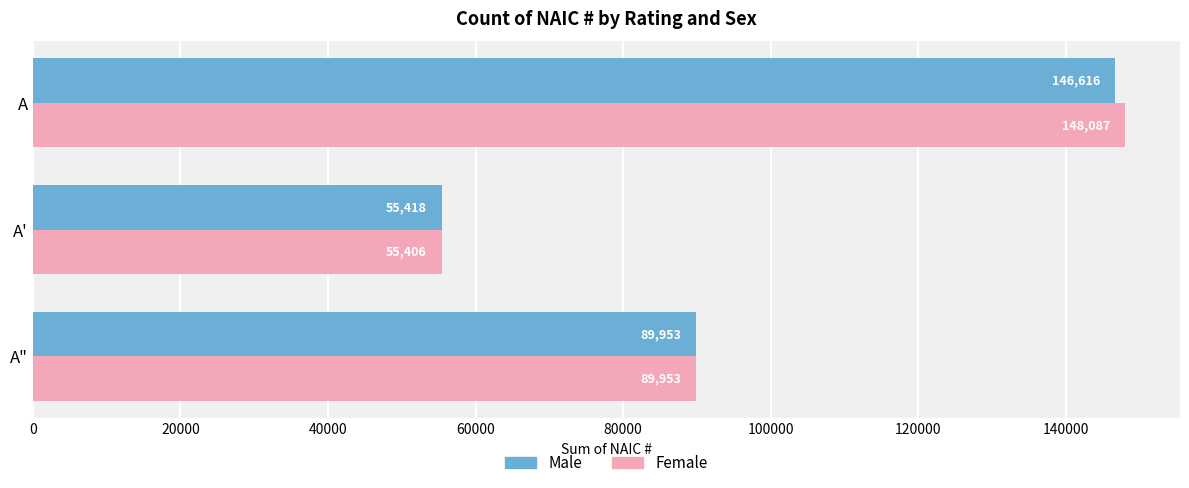

At which category is the sum across all series the highest?

A